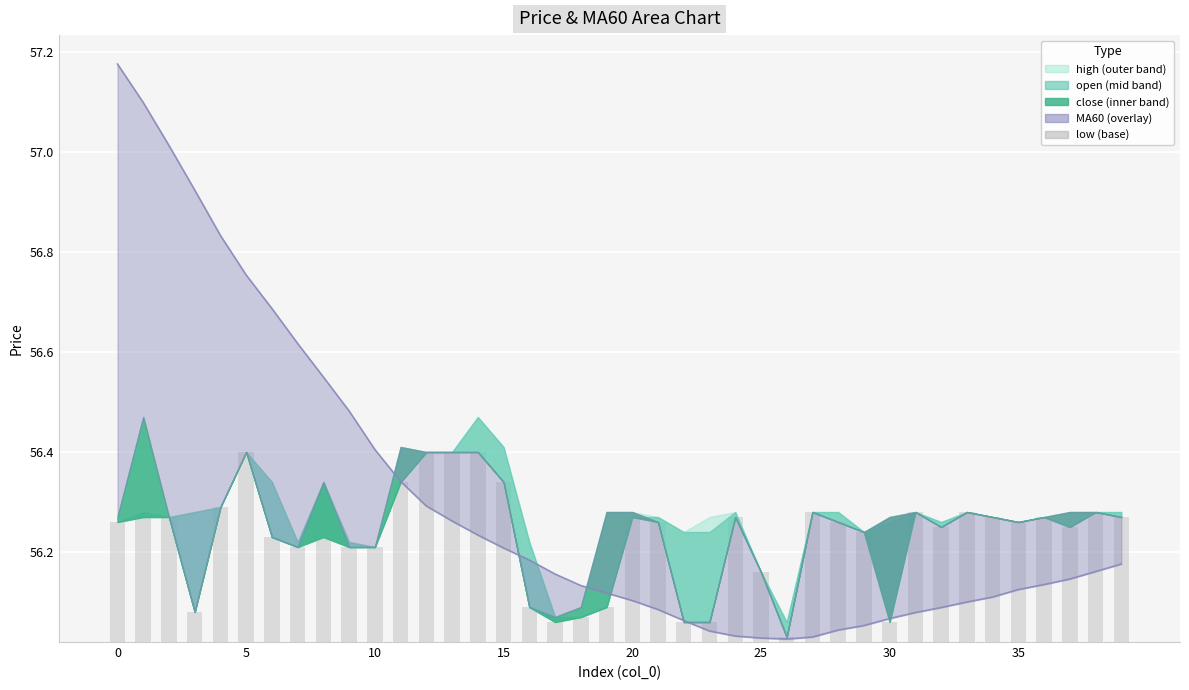

The value at 30 is 0.1. True or false?

False